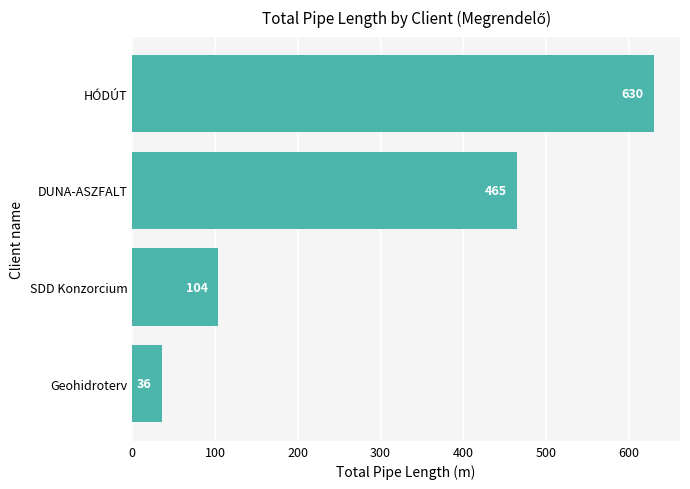

List the labels in order of value, smallest first.

Geohidroterv, SDD Konzorcium, DUNA-ASZFALT, HÓDÚT